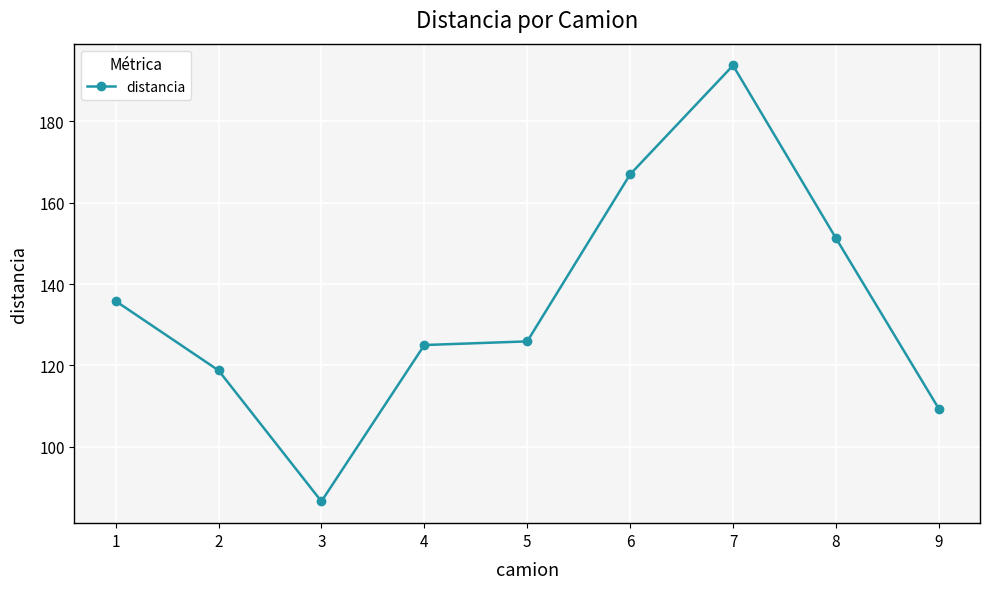

The value at 8 is 93.0. True or false?

False